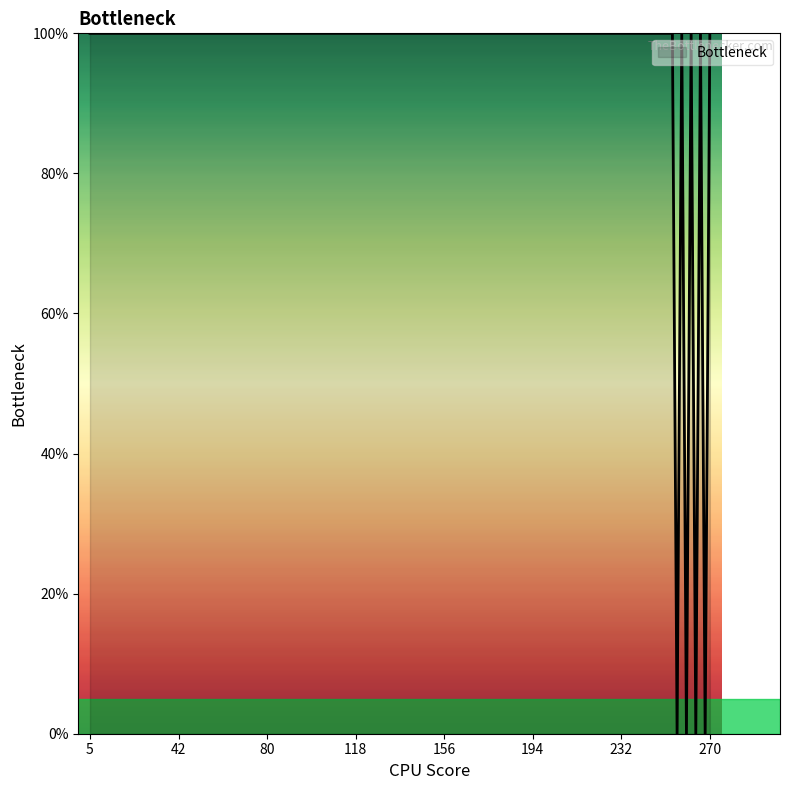

What is the maximum value shown in the chart?

100